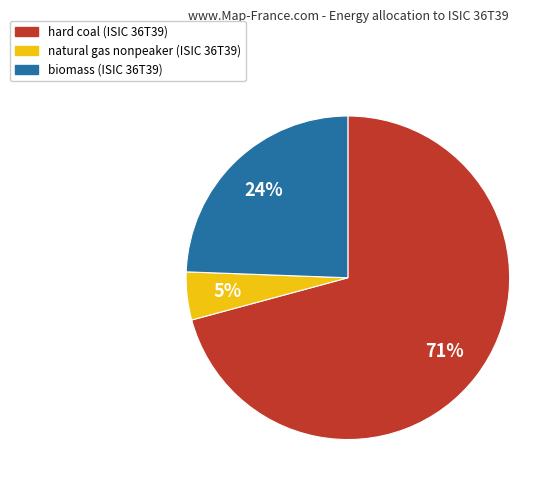

To the nearest percent, what is the difference between the largest and smallest slice percentages?

66%